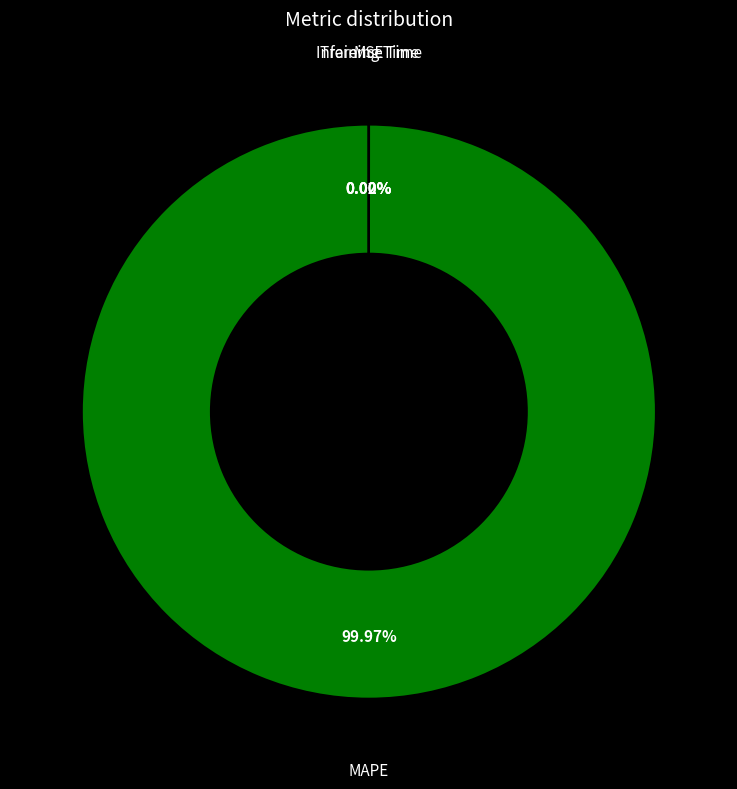

Does any single category account for the majority?

Yes